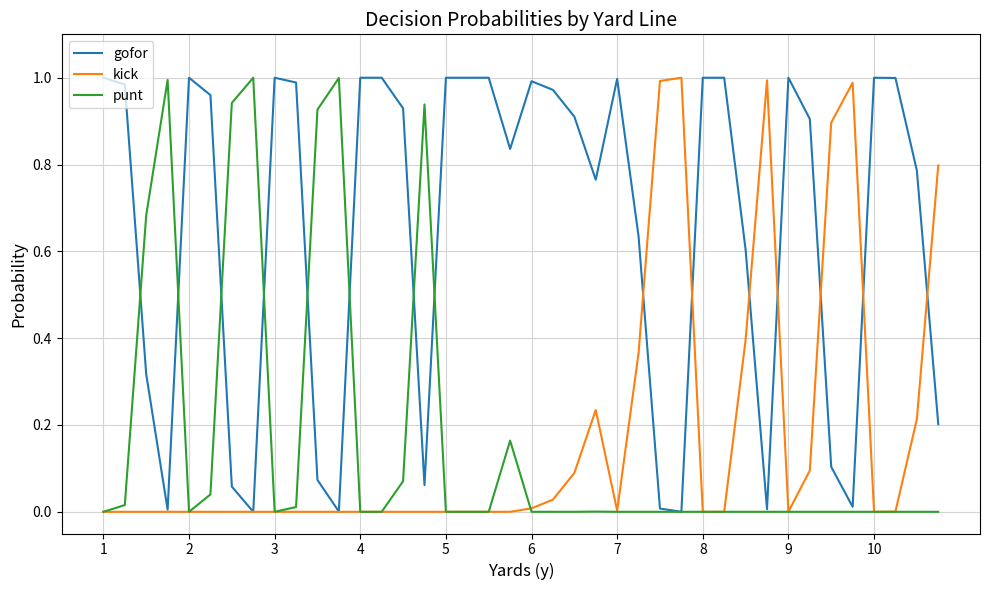

Which series has the largest total across all categories?

gofor